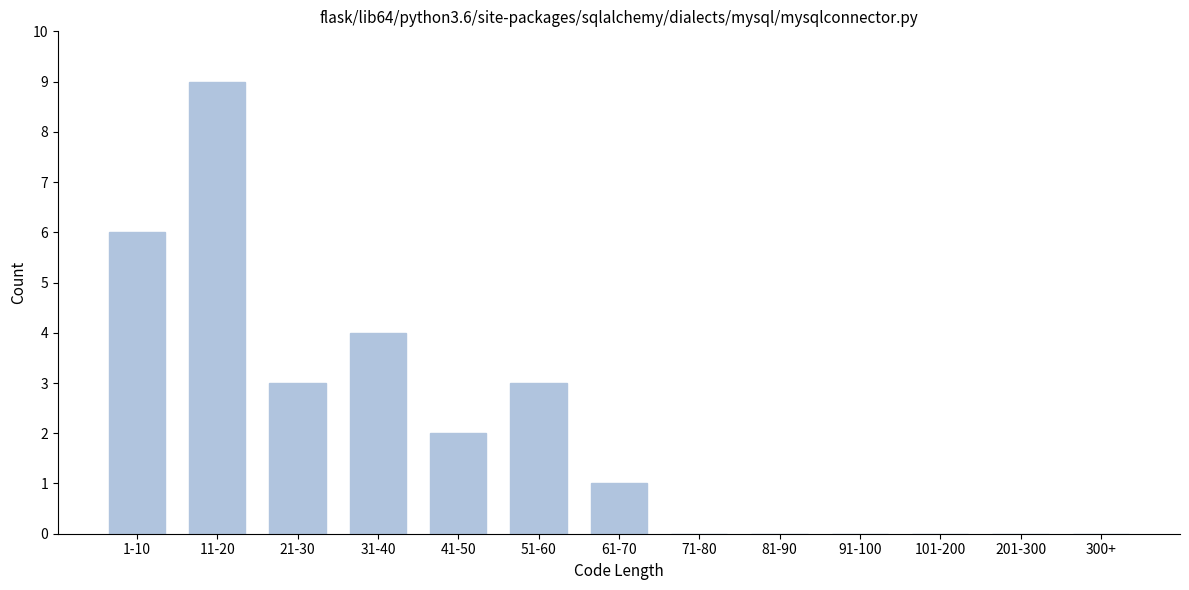

Reading left to right, list all the values displayed in this chart.

1-10=6	11-20=9	21-30=3	31-40=4	41-50=2	51-60=3	61-70=1	71-80=0	81-90=0	91-100=0	101-200=0	201-300=0	300+=0